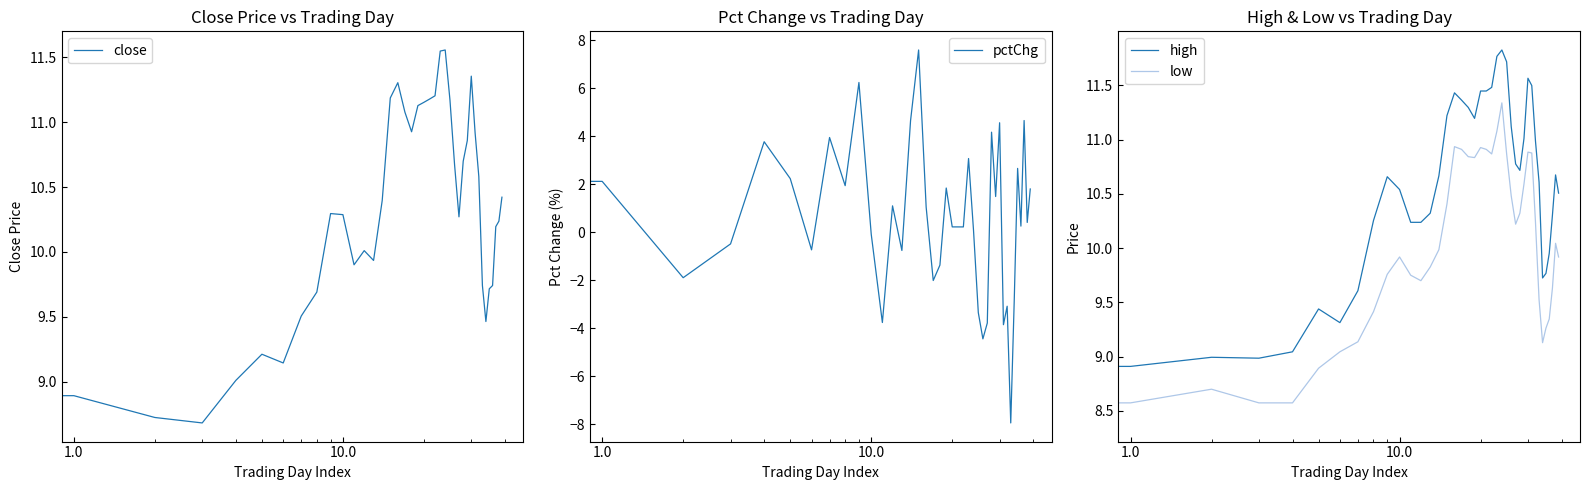

How many data points in high are less than 10?

11